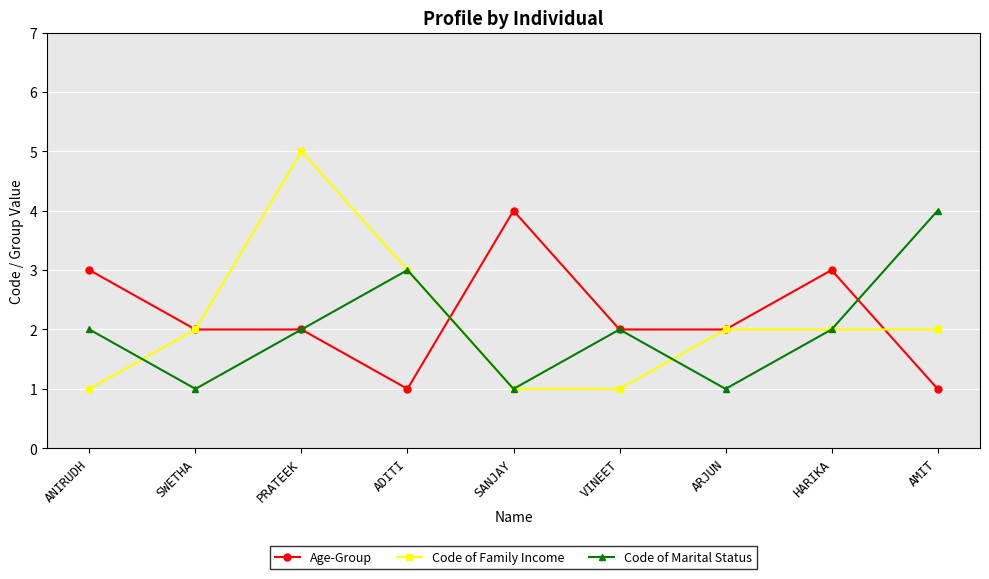

The Age-Group series shows 1 at HARIKA. True or false?

False